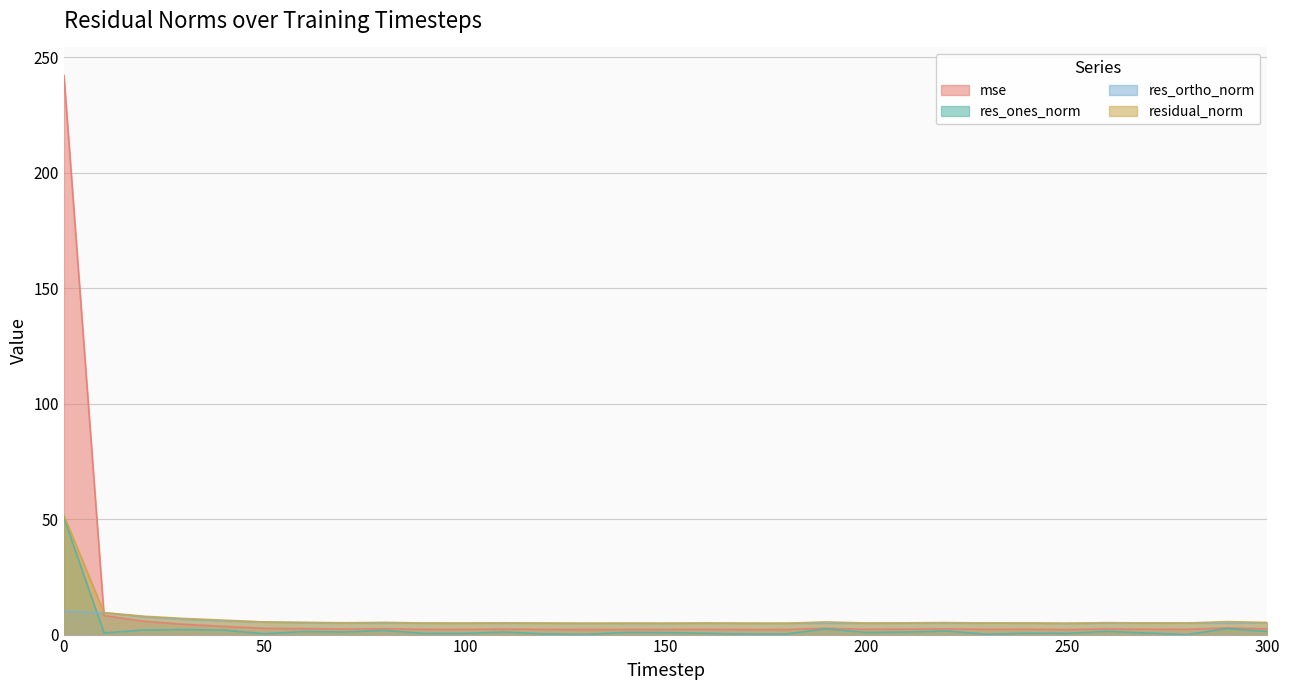

Rank the series by their average value, from lowest to highest.

res_ones_norm, res_ortho_norm, residual_norm, mse